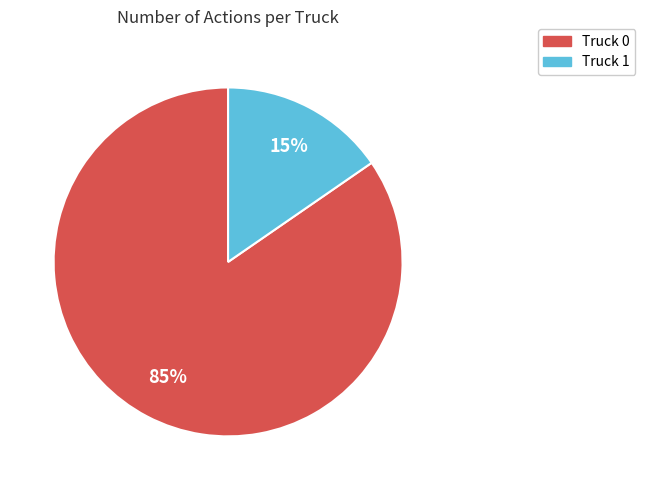

How many segments does this pie chart have?

2